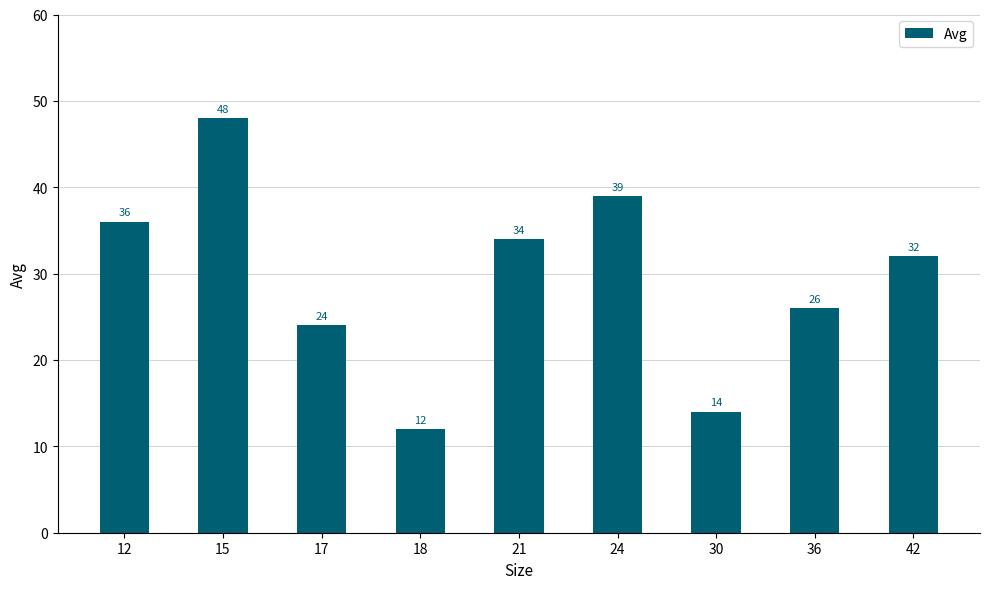

Which has a higher value, 15 or 17?

15